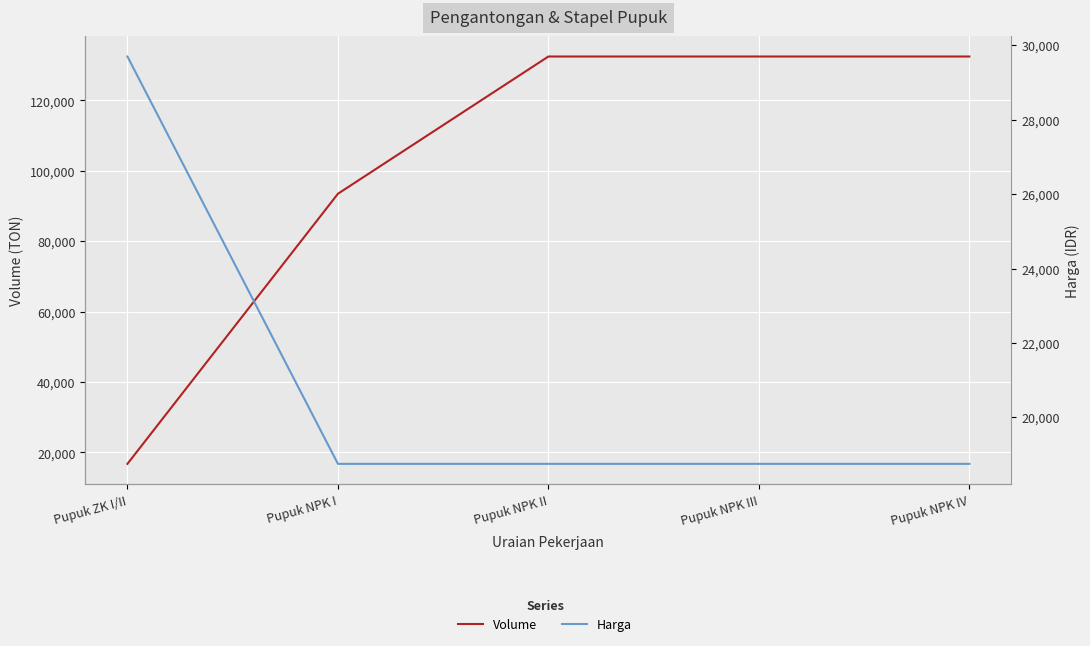

What position from the right is Pupuk NPK III?

2